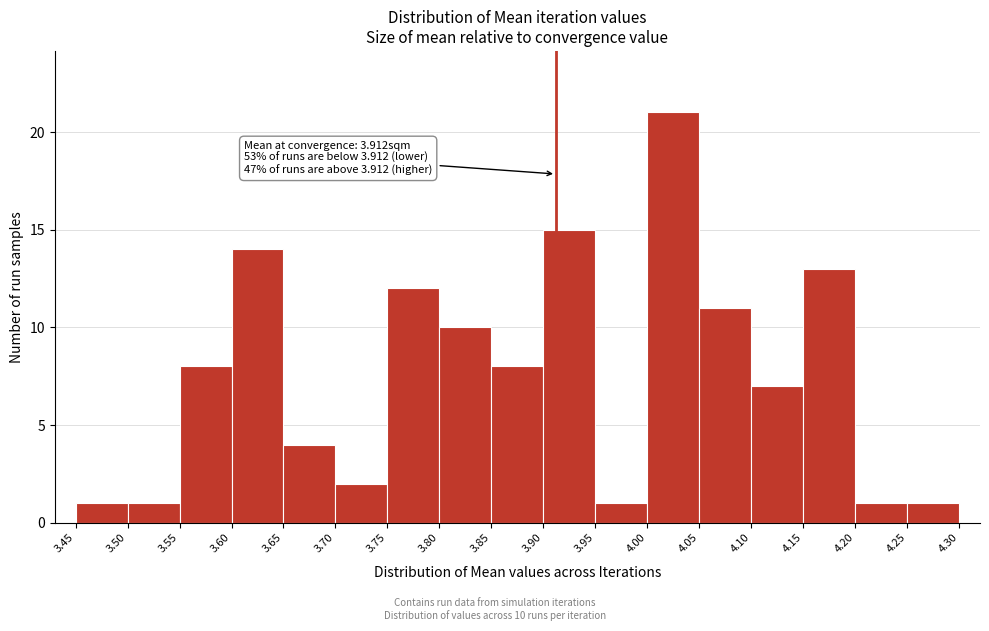

Which range on the x-axis has the tallest bar?

4.00 to 4.05